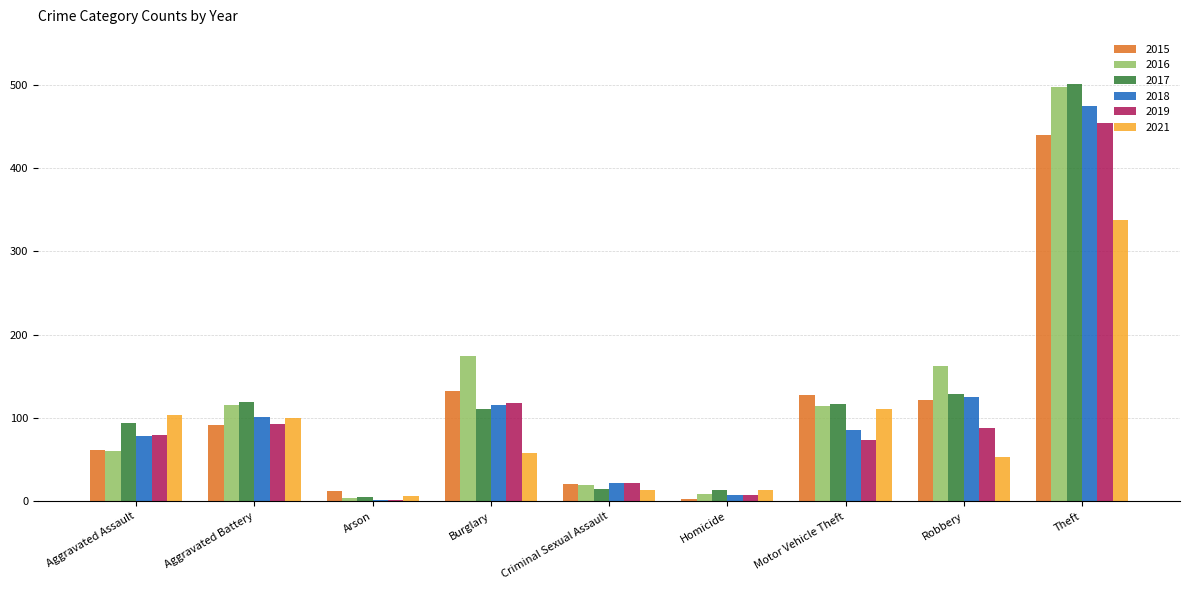

Is it true that 2021 equals 100 at Aggravated Battery?

True